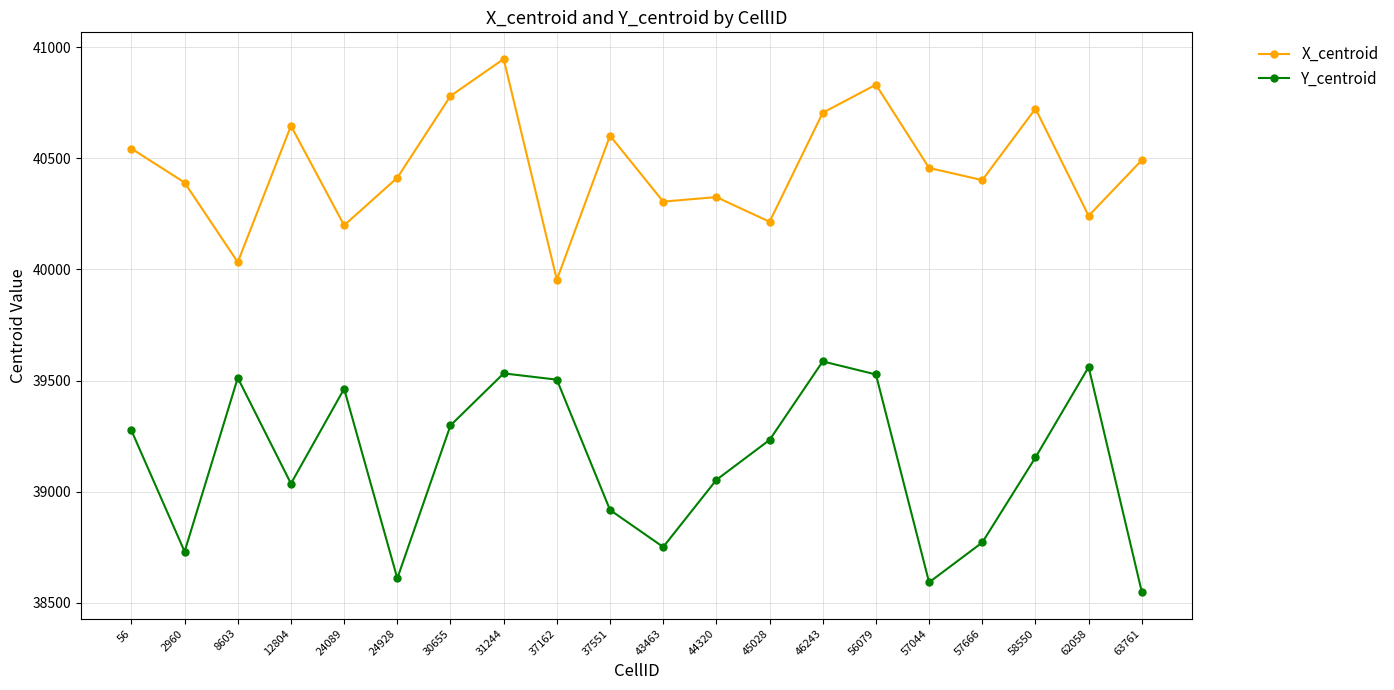

What is the difference between the maximum and minimum values in the X_centroid series?

993.8